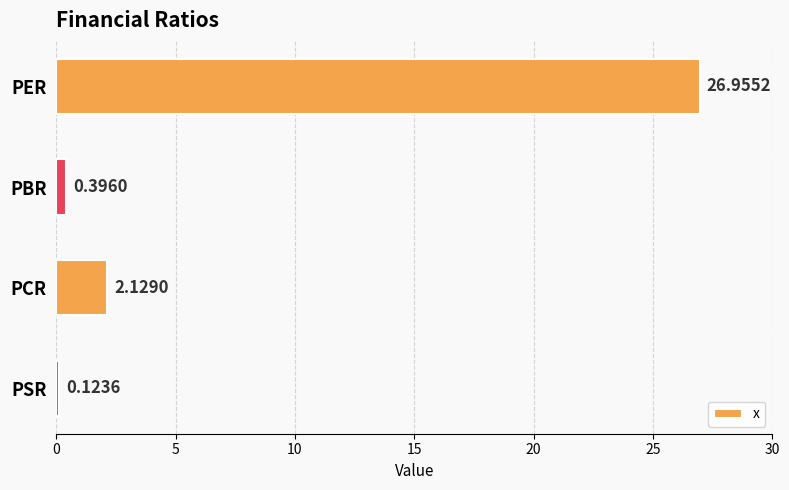

Rank the categories by value from lowest to highest.

PSR, PBR, PCR, PER